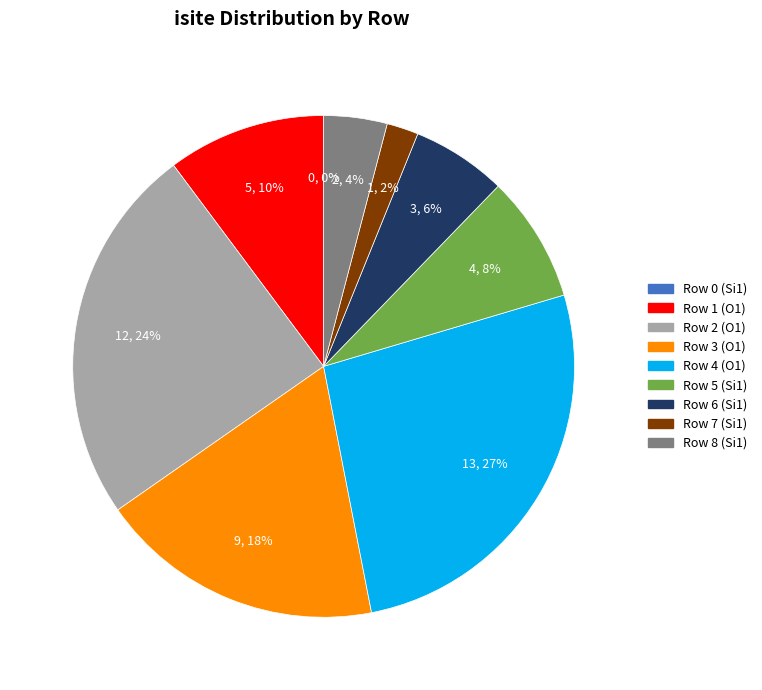

How much of the chart is everything except Row 7 (Si1)?

98.0%